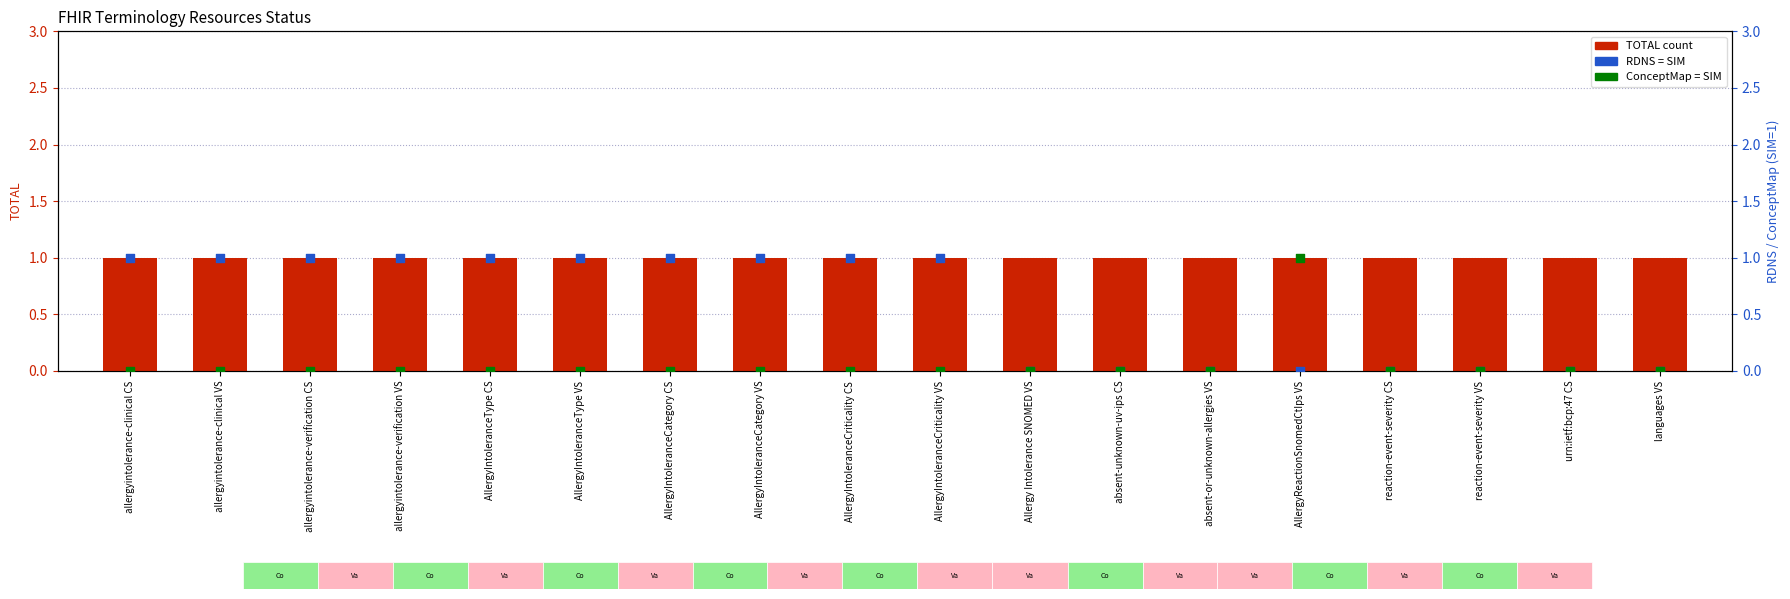

What are all the series names shown in the legend?

TOTAL, RDNS (SIM), ConceptMap (SIM)